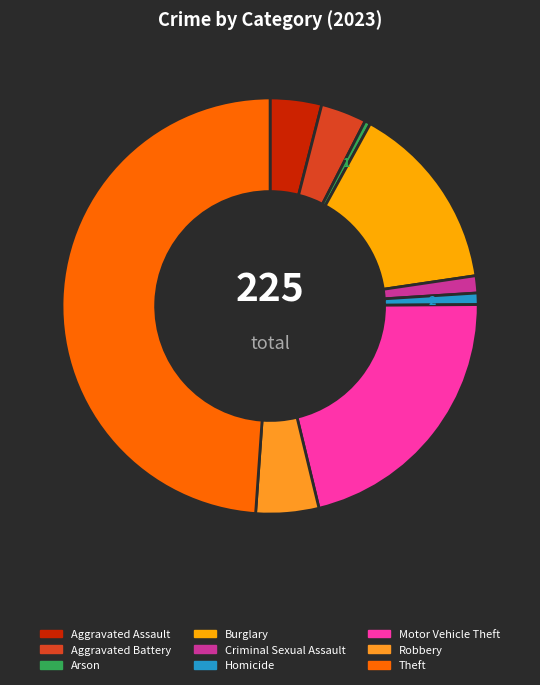

Do Arson and Criminal Sexual Assault together represent more than half of the pie?

No